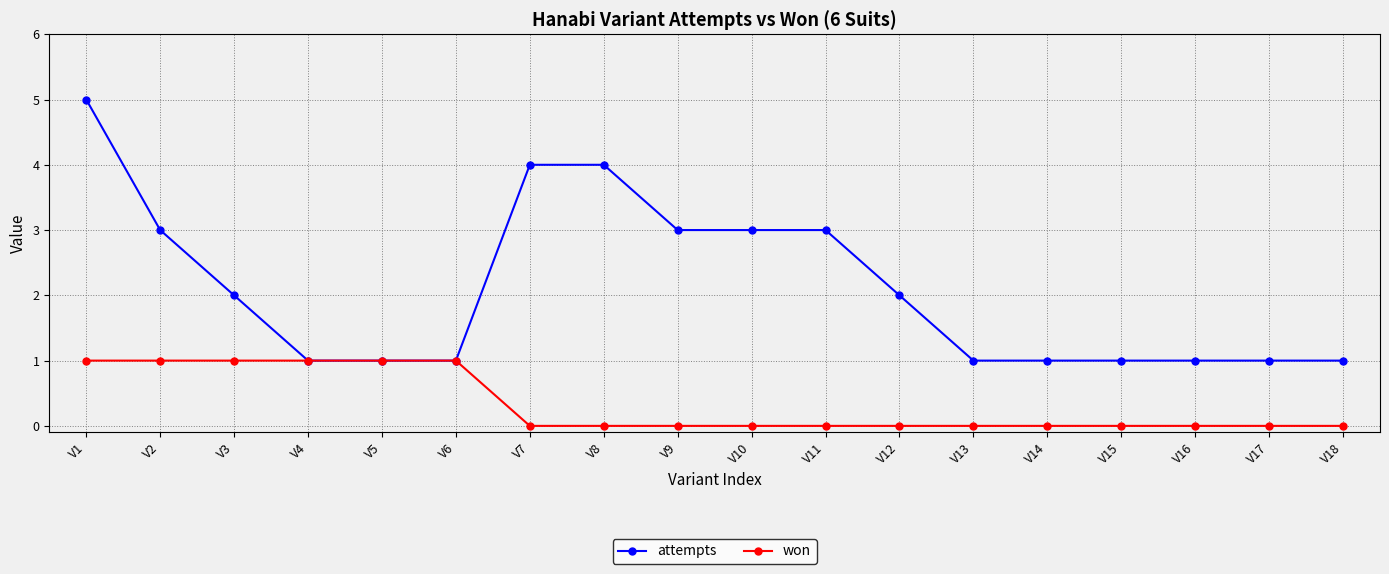

True or false: won has a value of 0 at V15.

True